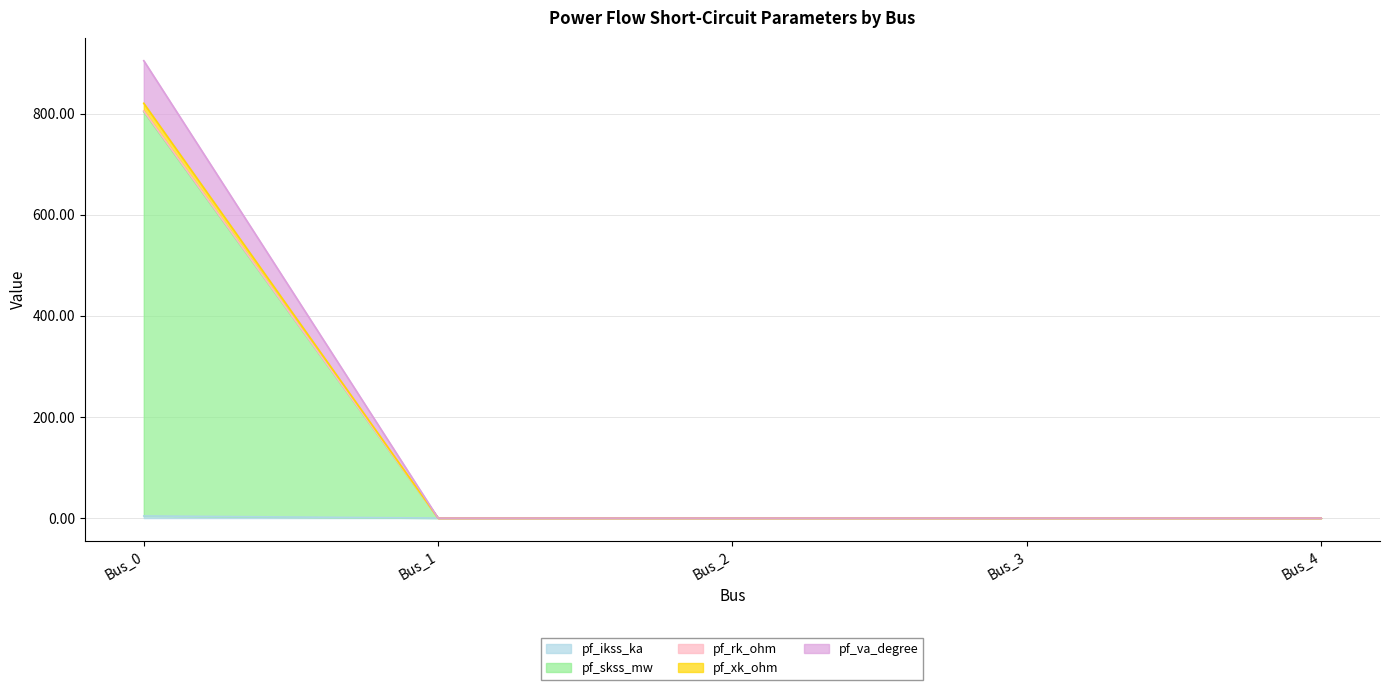

The value of pf_ikss_ka at Bus_3 is 0.0. True or false?

True